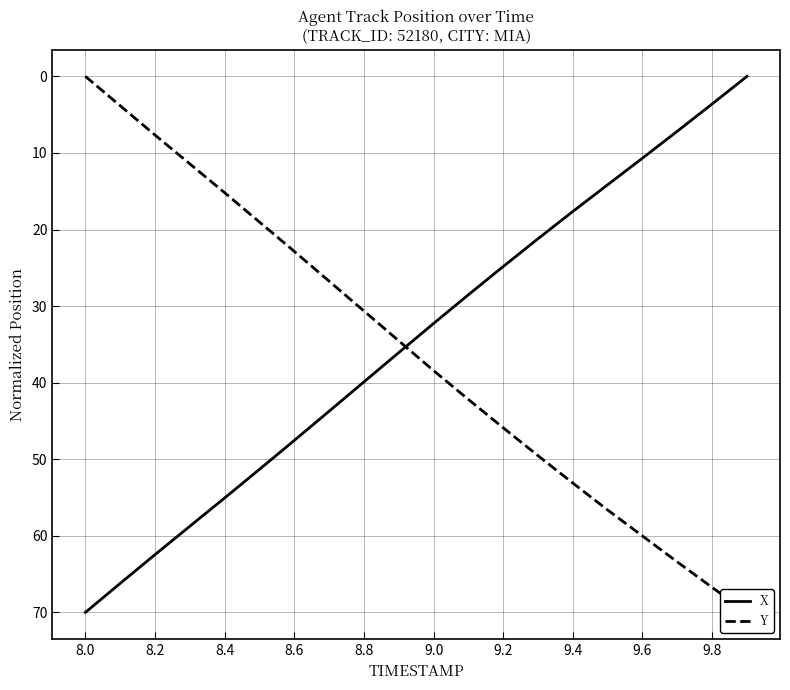

What is the sum of all Y values?

717.8